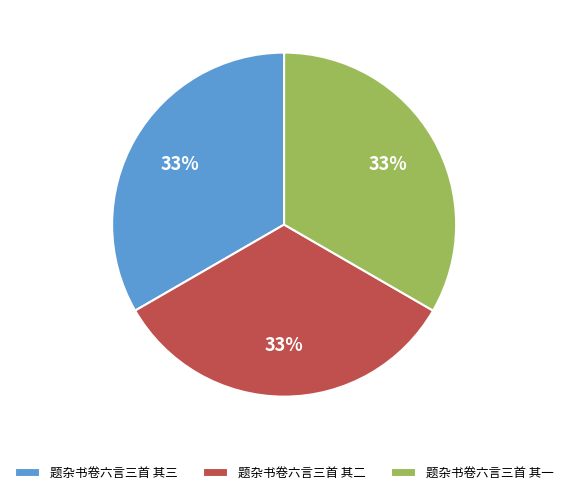

True or false: 题杂书卷六言三首 其一 accounts for 44% of the total.

False